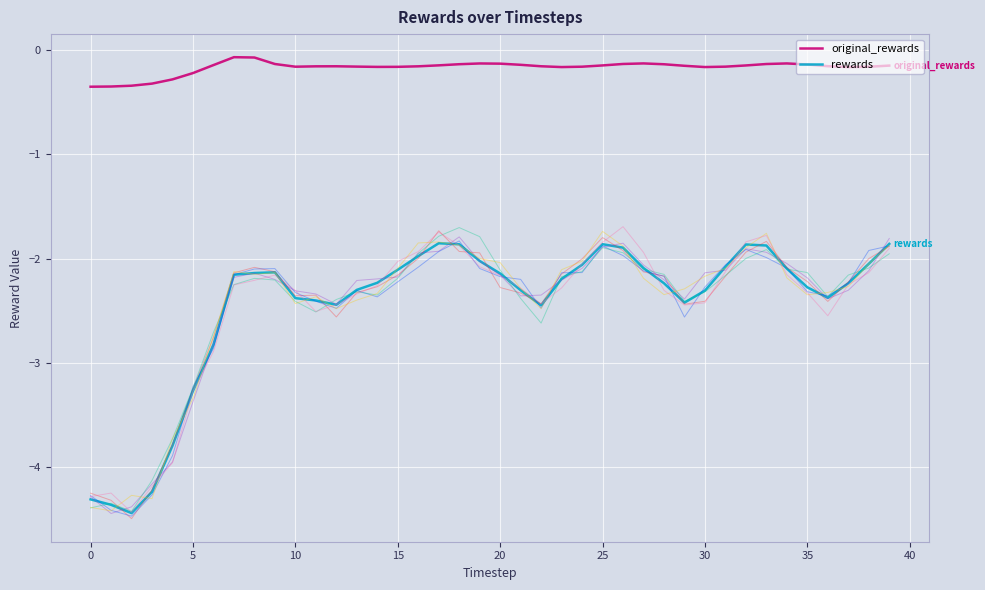

What is the smallest value displayed?

-4.4